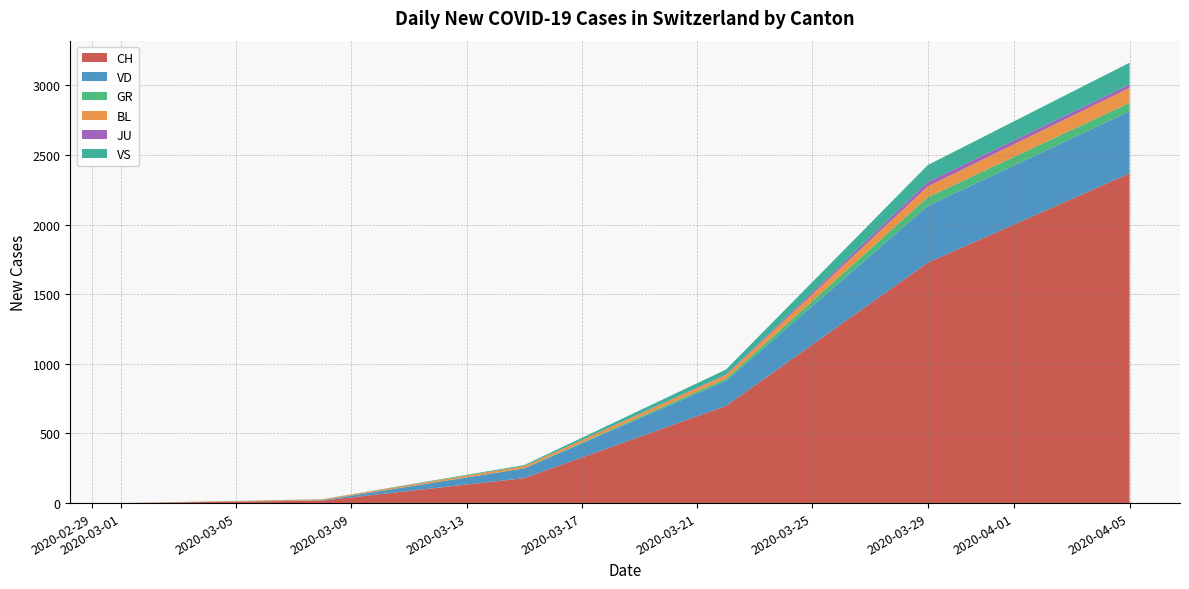

At which category is the sum across all series the highest?

2020-04-05